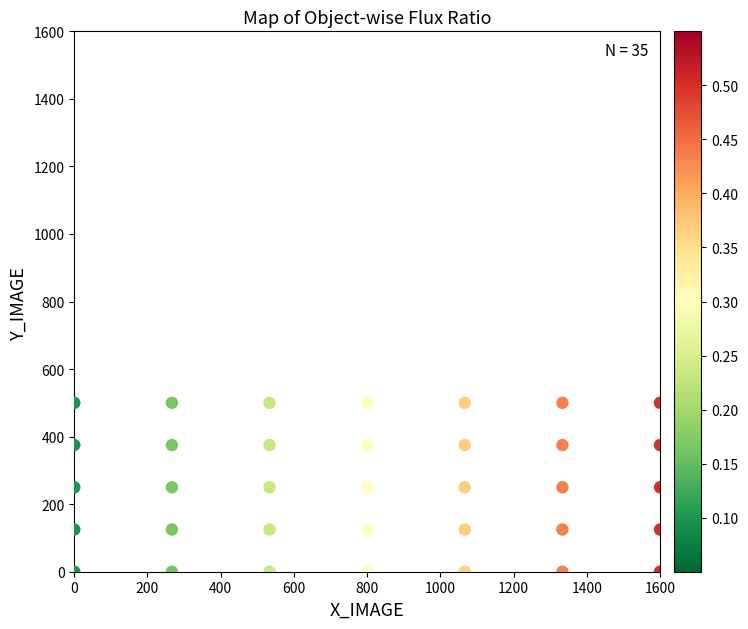

What is the range of Y values (max minus min)?

500